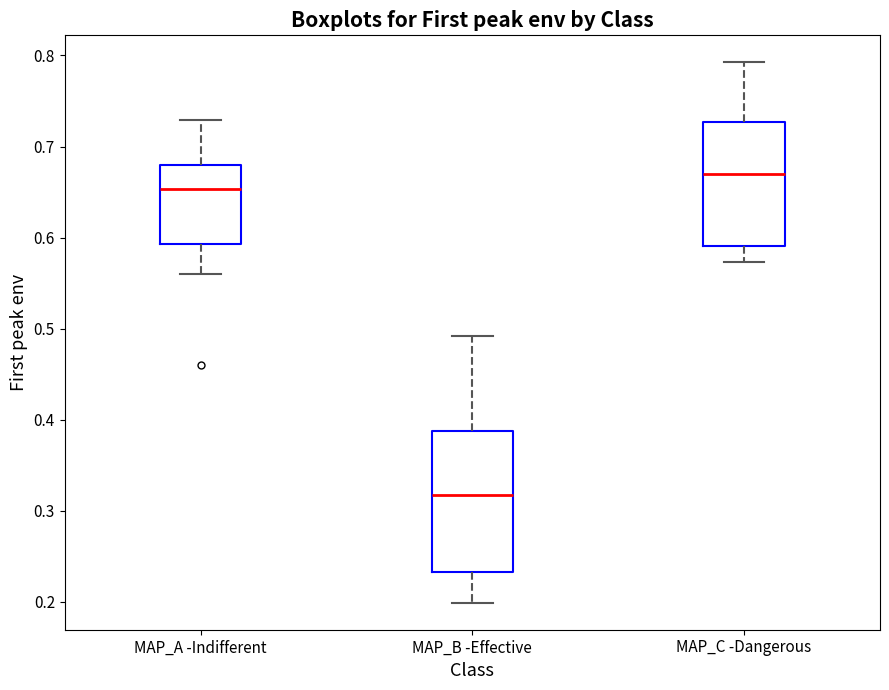

Comparing the boxes themselves (not the whiskers), which one is the tallest?

MAP_B -Effective